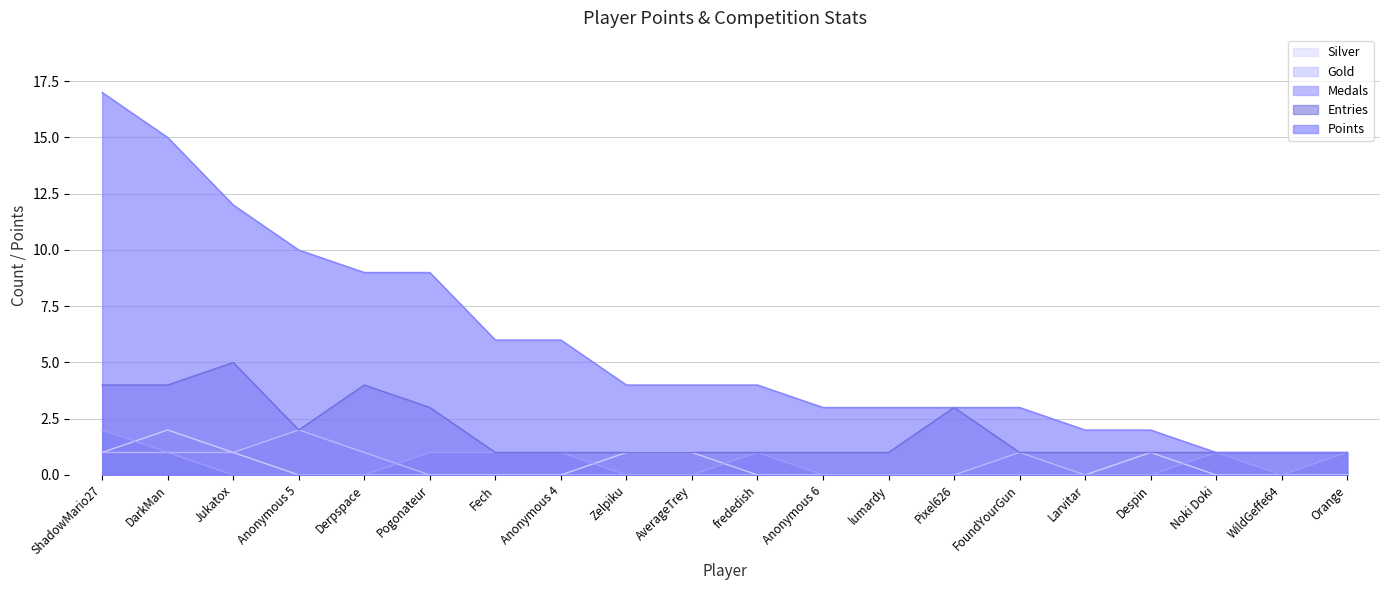

At how many categories does at least one series exceed 0?

20